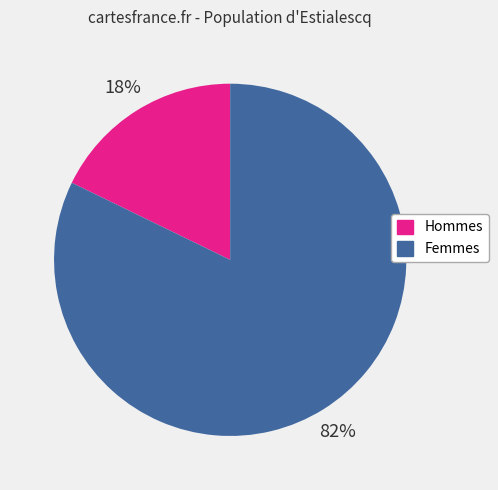

How many segments does this pie chart have?

2